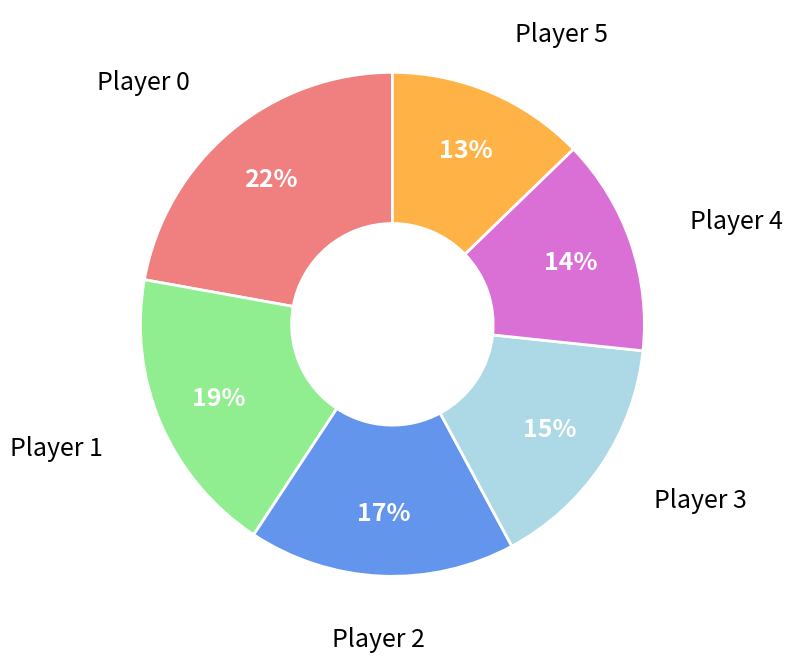

Does Player 2 account for over 50% of the chart?

No